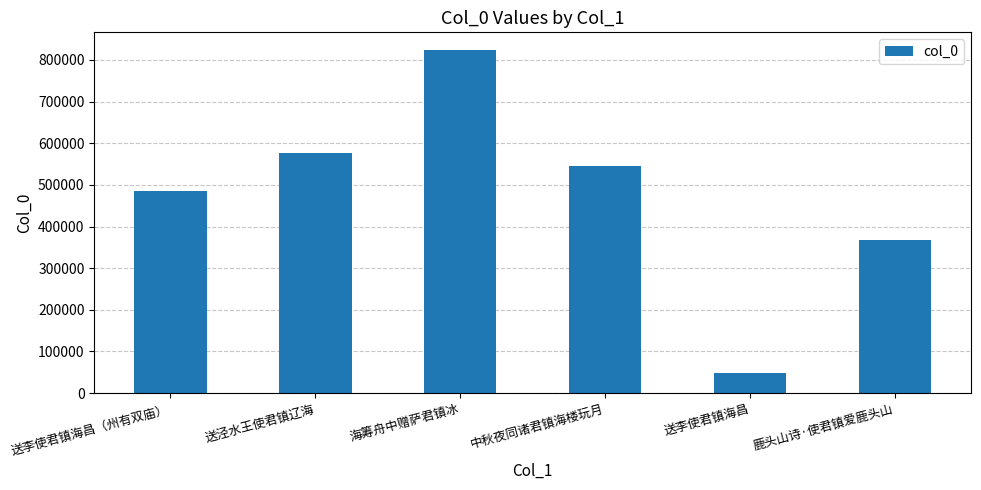

Reading right to left, extract all data points from this chart.

366974	47128	544761	825110	575423	485088